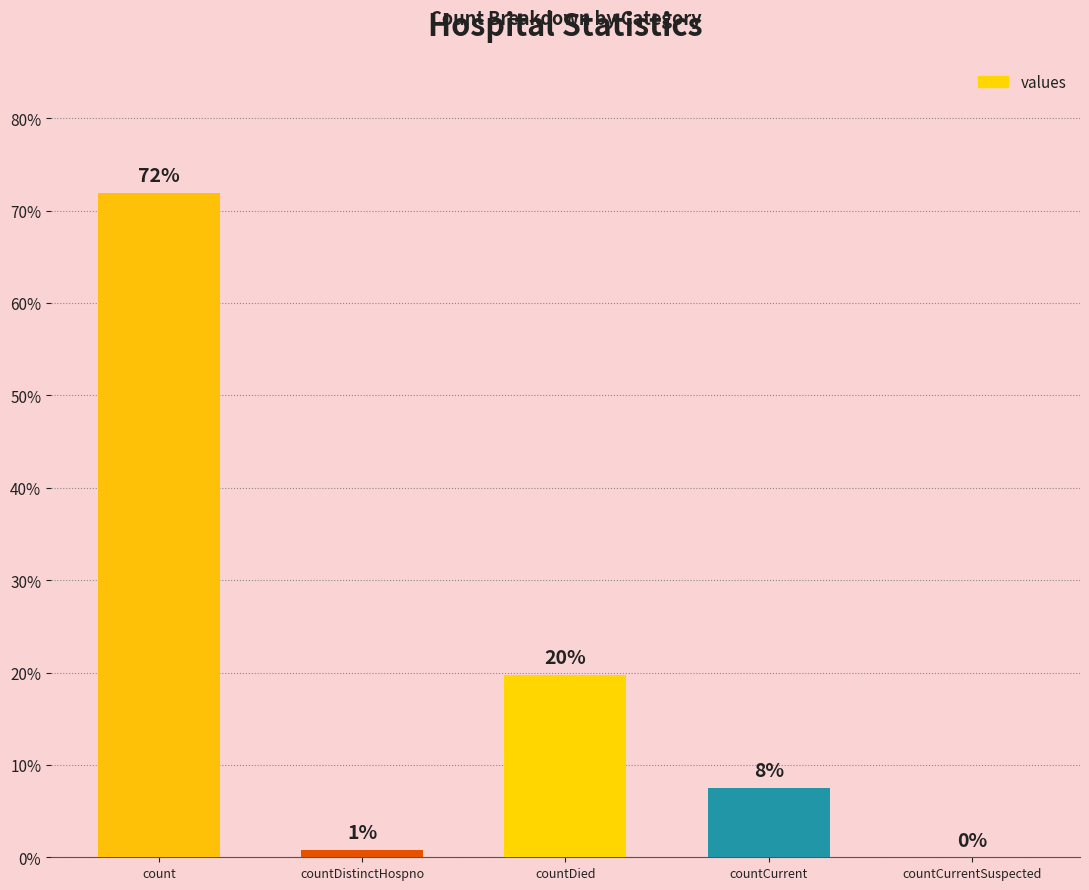

What is the sum of the values at countCurrentSuspected and count?

71.9